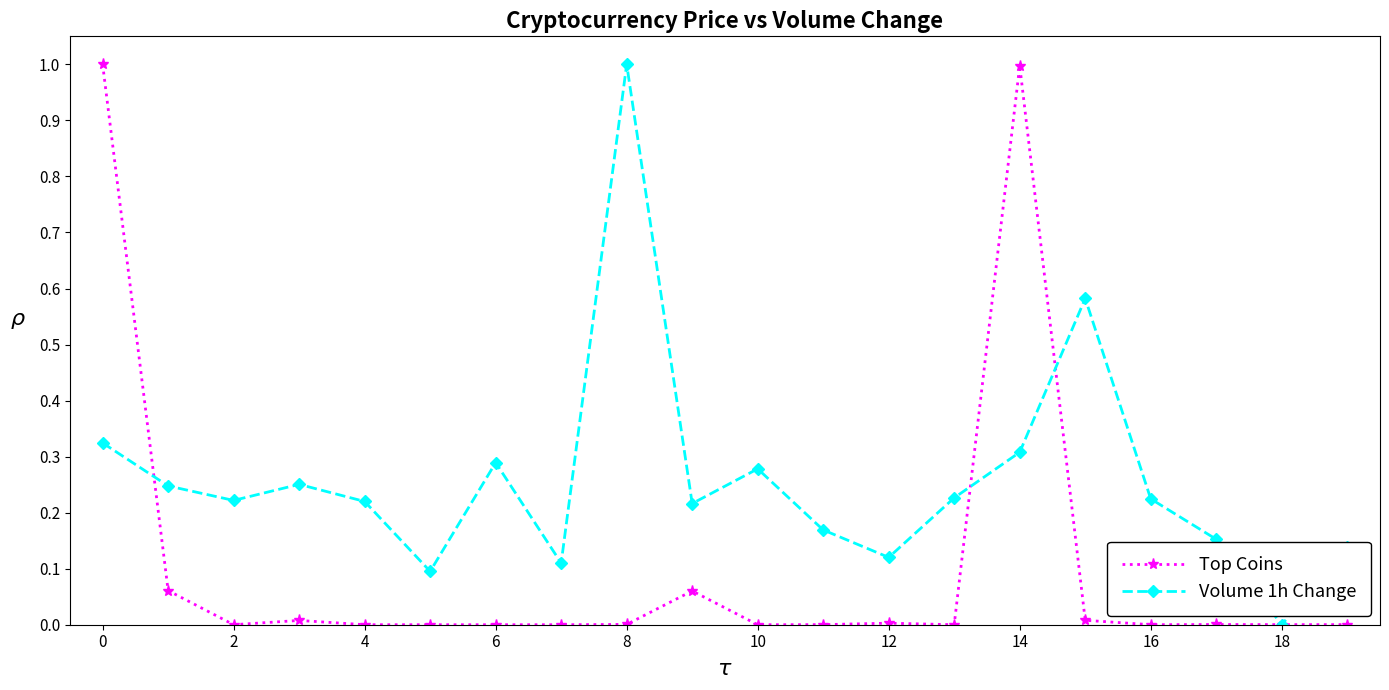

True or false: Volume 1h Change has more than 0 interior local peaks.

True